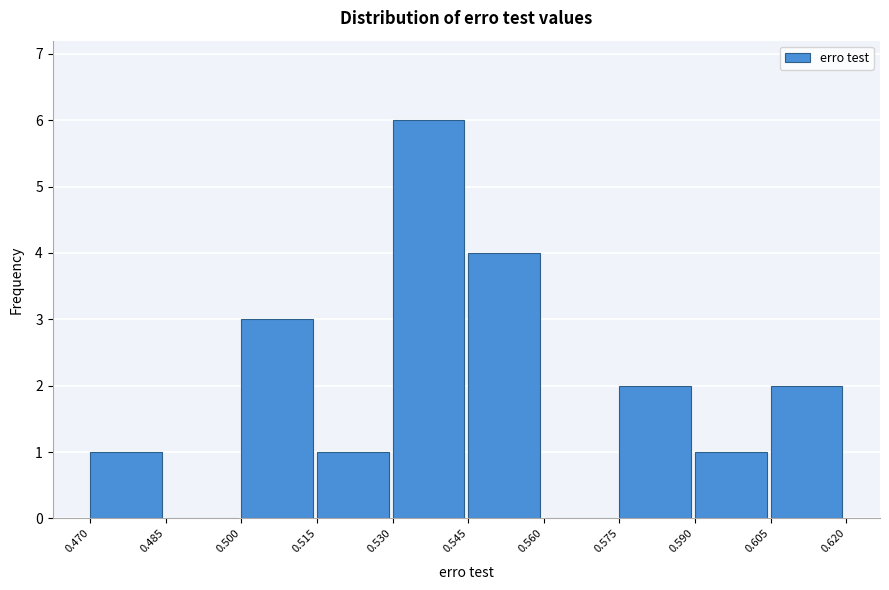

What is the height of the bar covering 0.530 to 0.545 on the x-axis? The values are not printed on the chart, so give them approximately, as read against the axis.

6